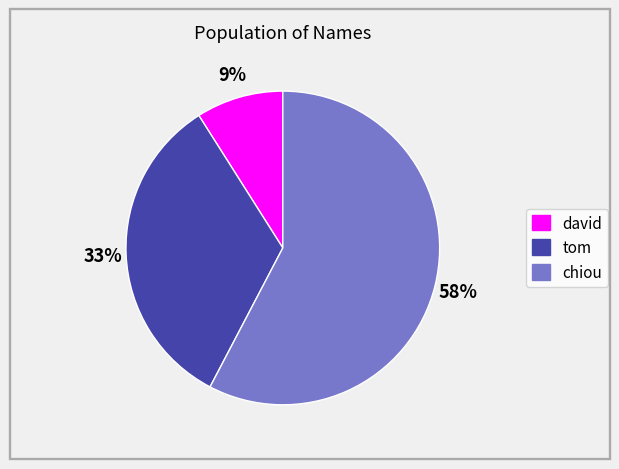

To the nearest percent, what portion does david represent?

9%